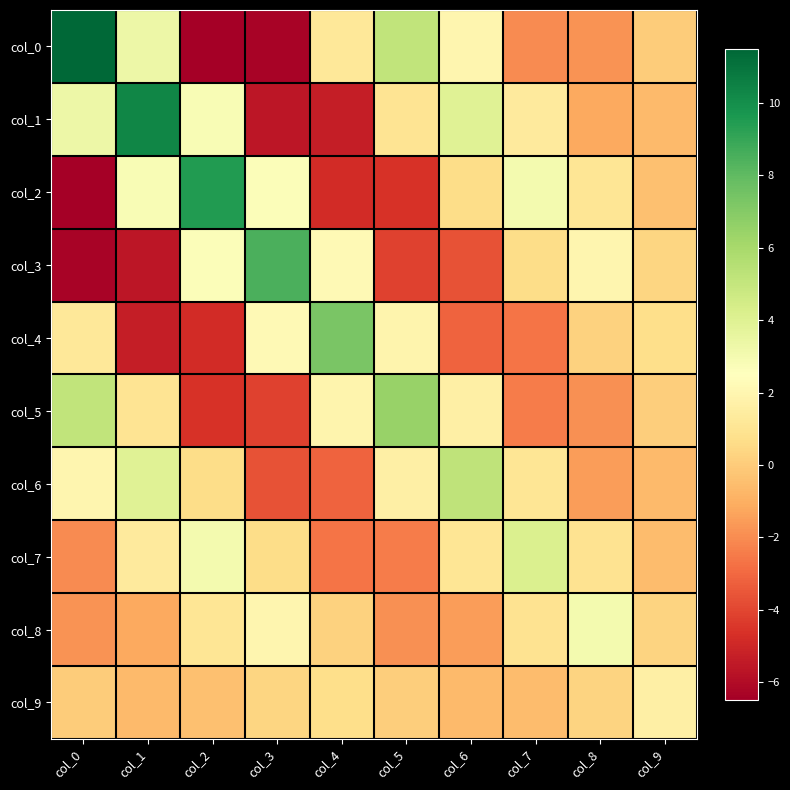

What is the spread (max minus min) of values at col_6?

8.8